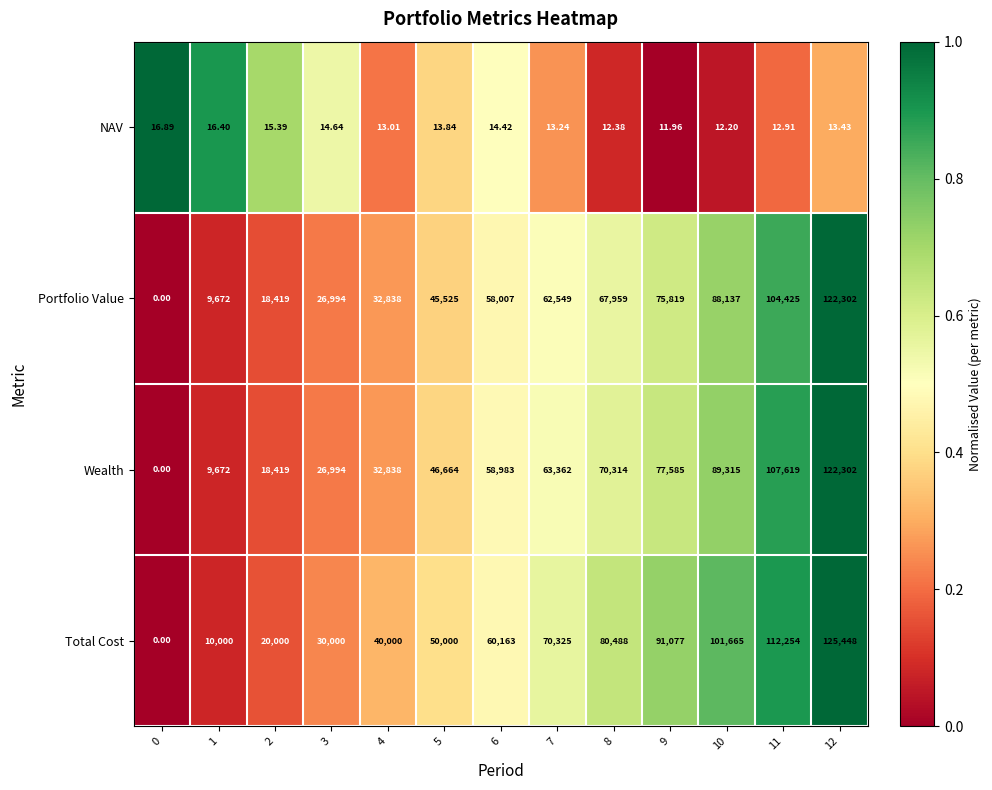

Which series changed the most between 1 and 7?

Total Cost